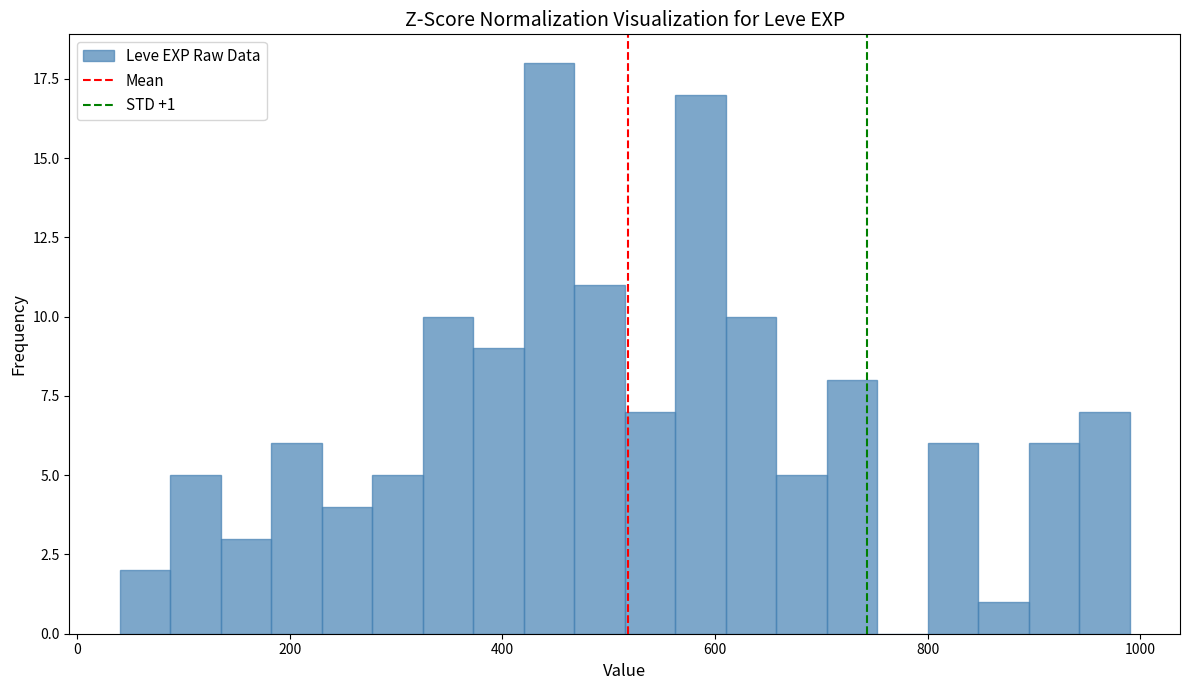

Around what value on the x-axis is the tallest bar? Give the approximate position of its centre, as read against the axis.

440